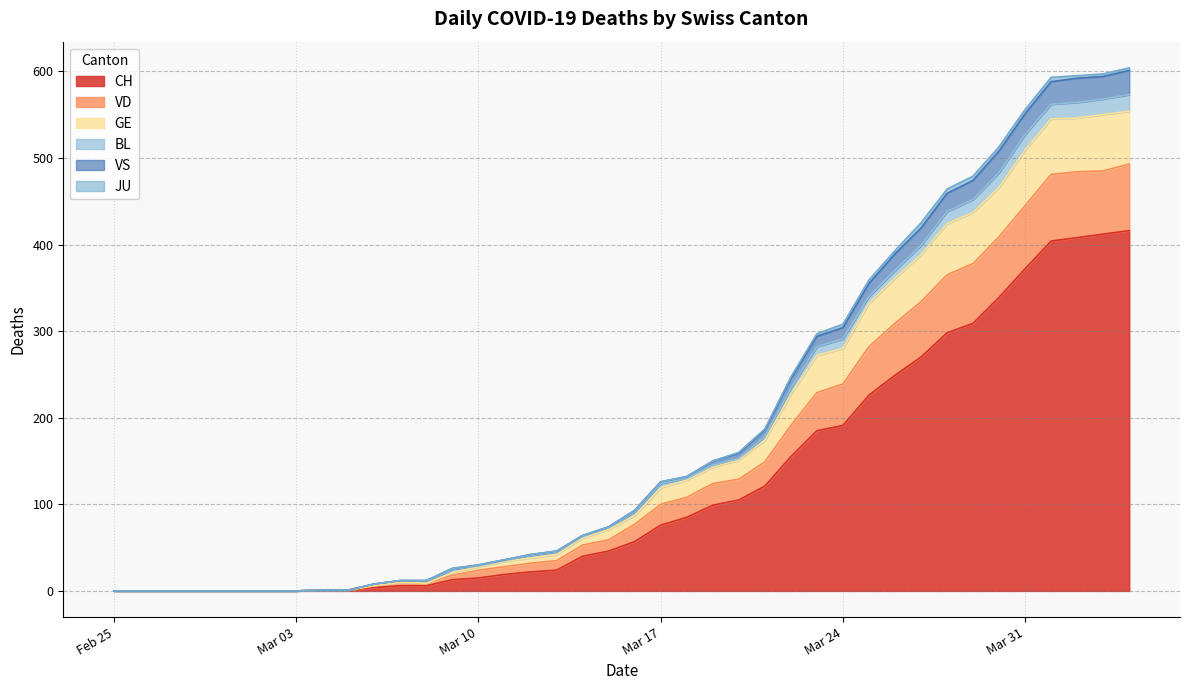

Which category has the lowest value in the CH series?

2020-02-25